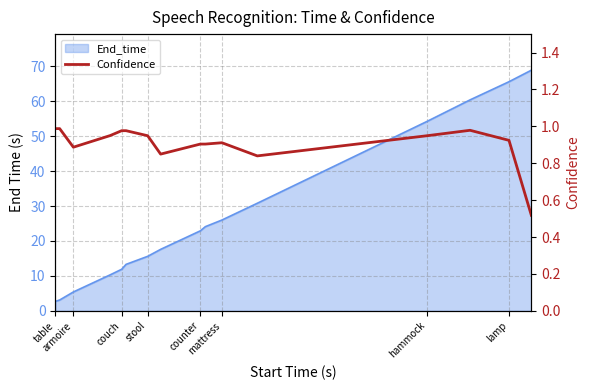

How many lines are shown in the chart?

1